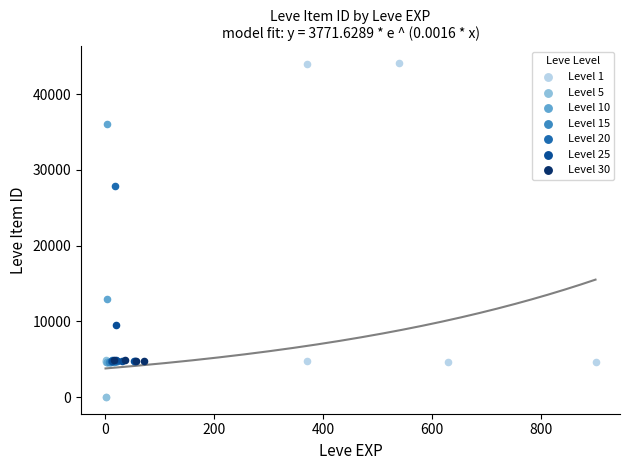

Which series contains the highest Y value?

Level 1